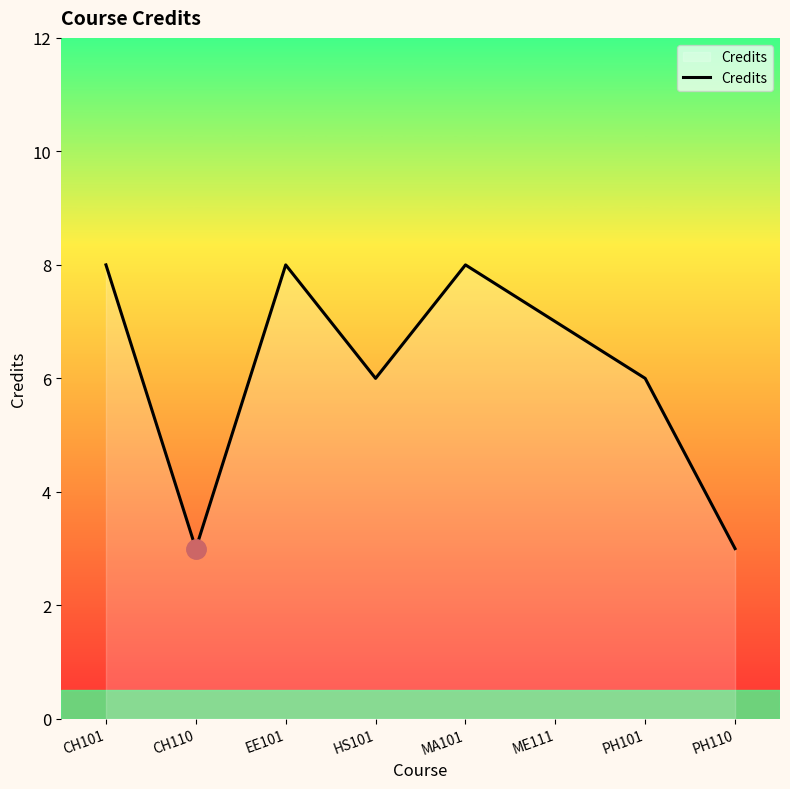

Does the chart have visible grid lines?

No